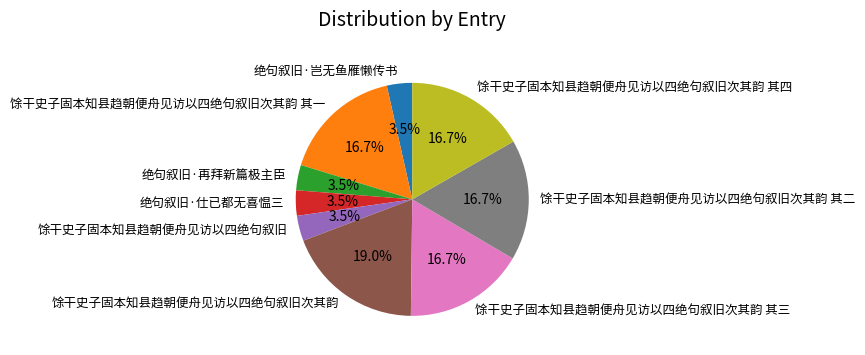

Approximately how many times larger is the value at 馀干史子固本知县趋朝便舟见访以四绝句叙旧次其韵 其三 compared to 绝句叙旧·再拜新篇极主臣?

4.8